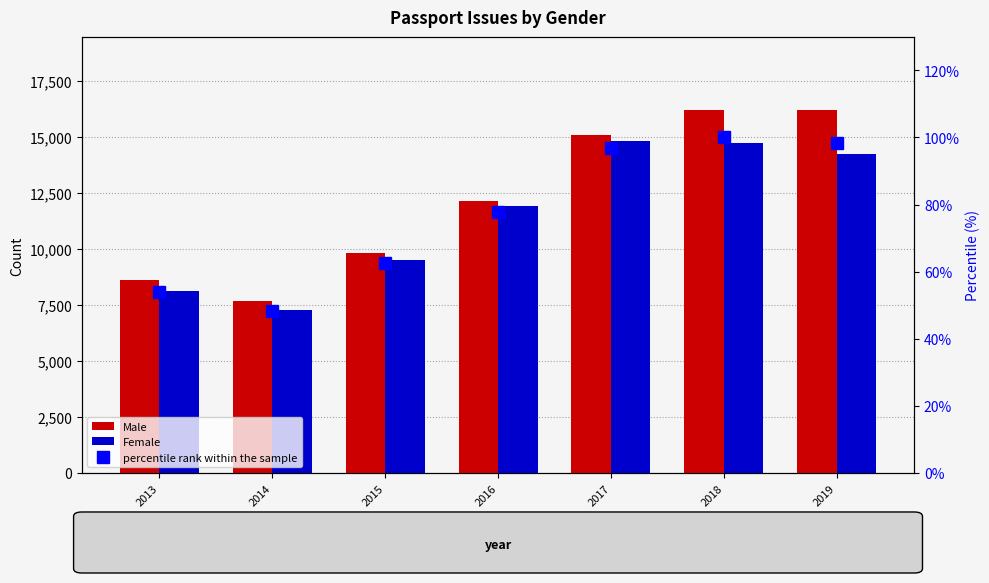

Reading right to left, transcribe all the data shown in this chart.

Male: 2019=16195.0	2018=16211.0	2017=15089.0	2016=12139.0	2015=9821.0	2014=7686.0	2013=8594.0
Female: 2019=14233.0	2018=14705.0	2017=14818.0	2016=11893.0	2015=9489.0	2014=7261.0	2013=8096.0
percentile rank within the sample: 2019=98.4	2018=100.0	2017=96.7	2016=77.7	2015=62.5	2014=48.3	2013=54.0